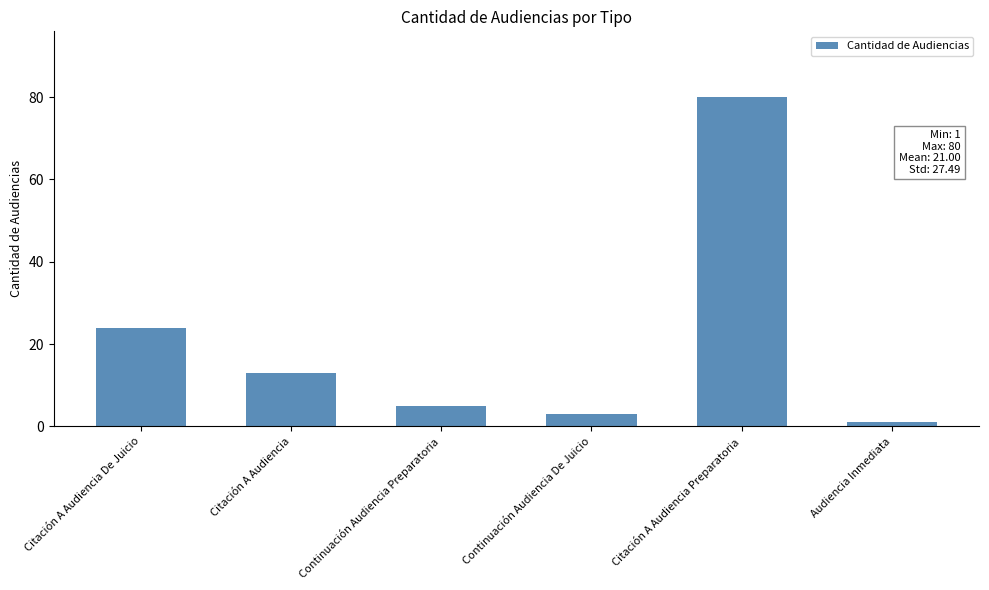

Which label corresponds to the largest value in the chart?

Citación A Audiencia Preparatoria